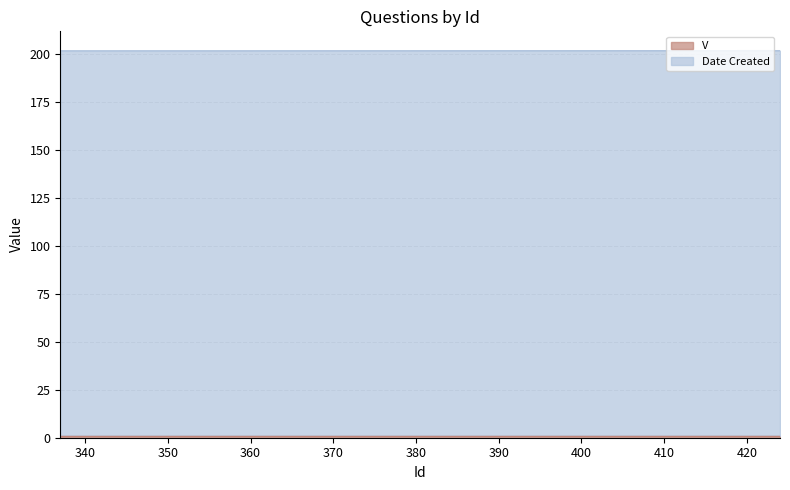

The value at 339 is 201.4. True or false?

True